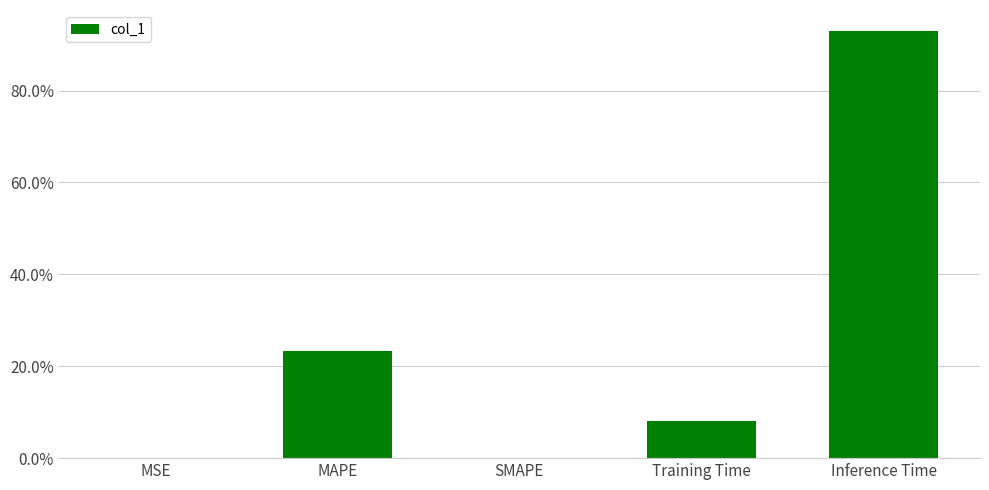

What position from the right is SMAPE?

3